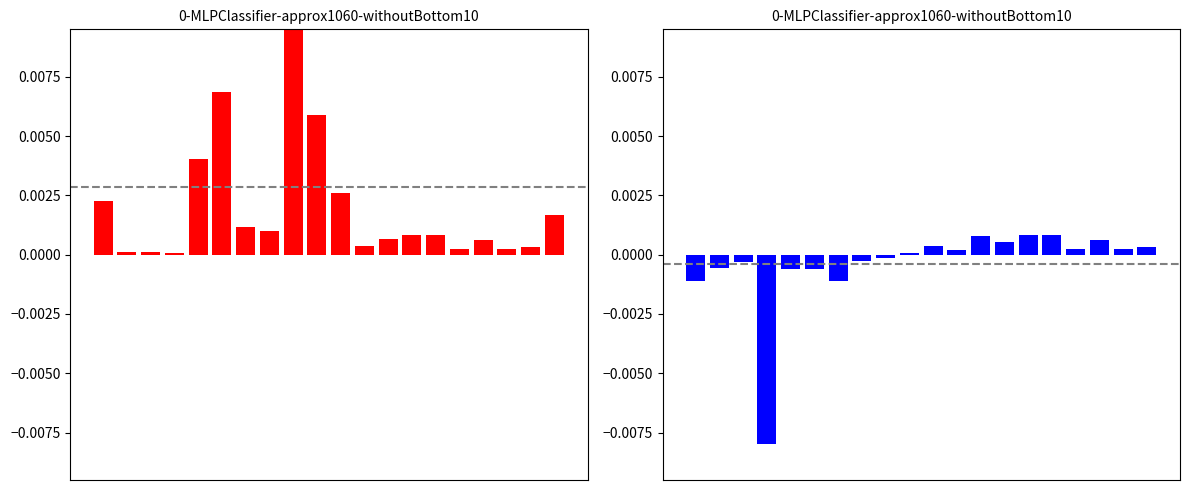

True or false: Repuestos has a value of 0.0 at 19.

False